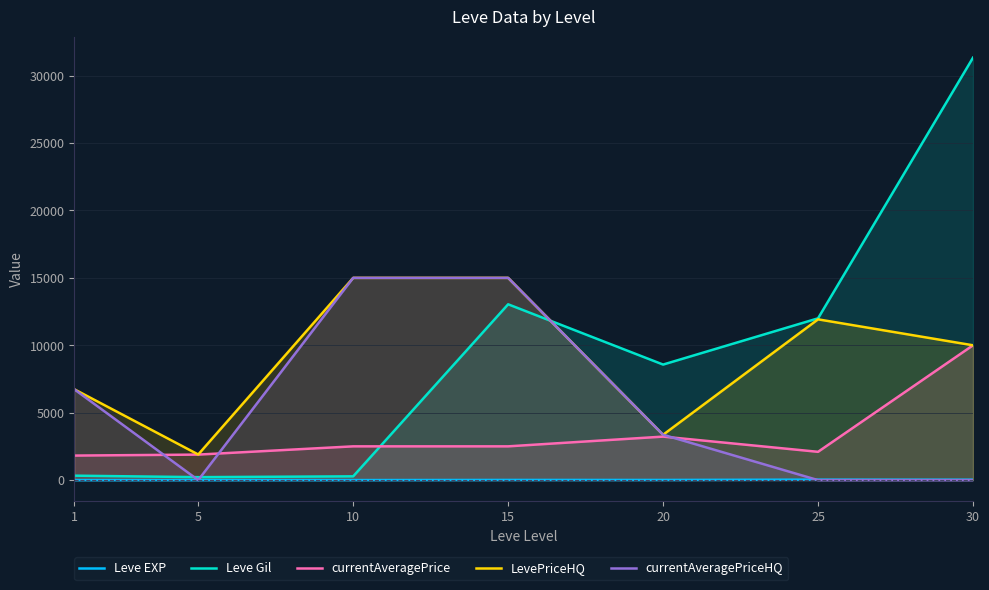

At how many categories does at least one series exceed 19847?

1